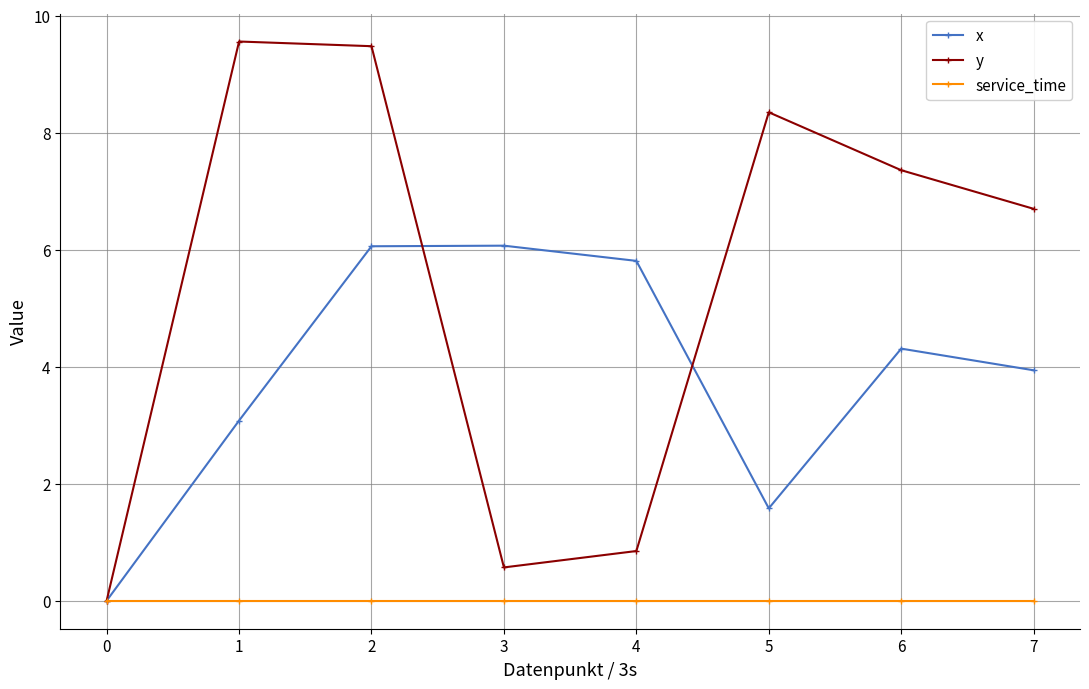

Is the value of x at 3 greater than the value of y at 3?

Yes